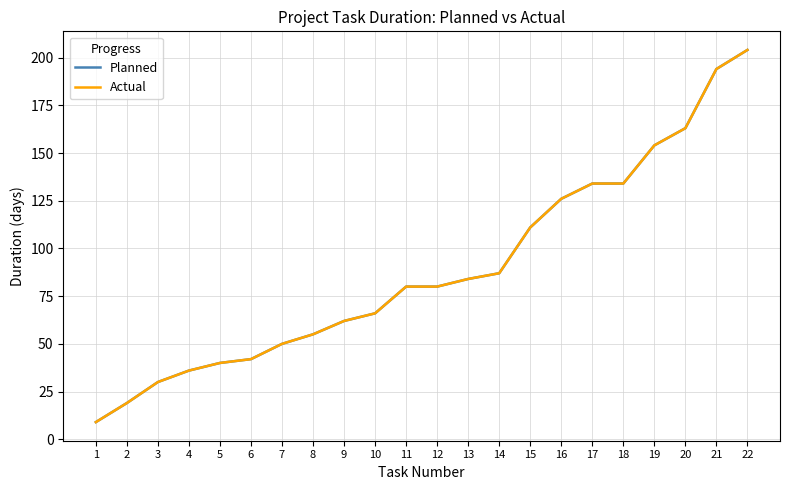

Does the chart have visible grid lines?

Yes